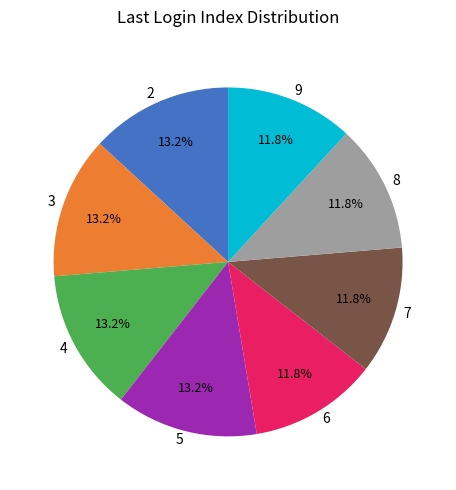

Which has a higher value, 5 or 7?

5